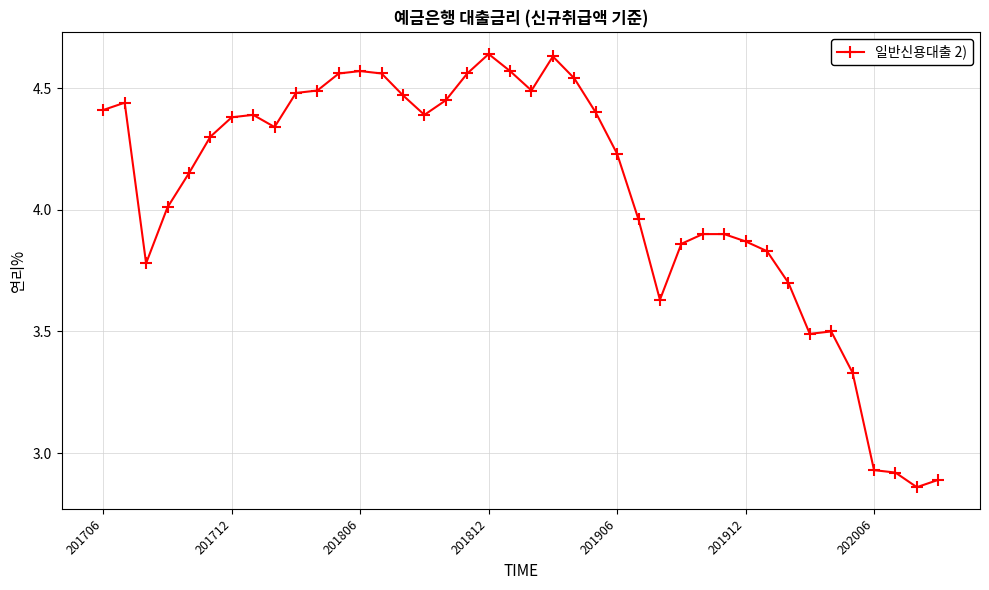

What is the value of the 34th point from the left?

3.5